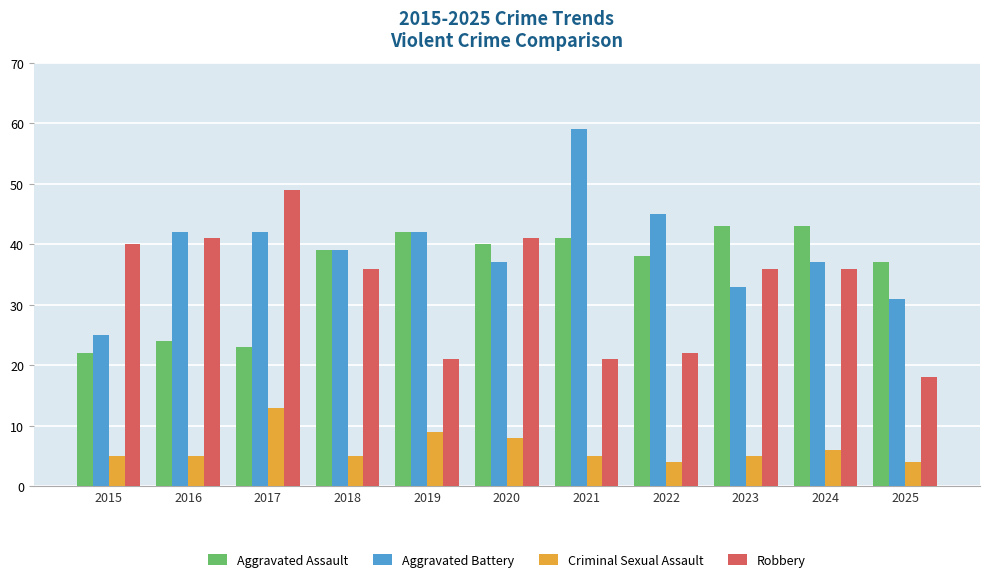

Which series has the largest range (max minus min)?

Aggravated Battery